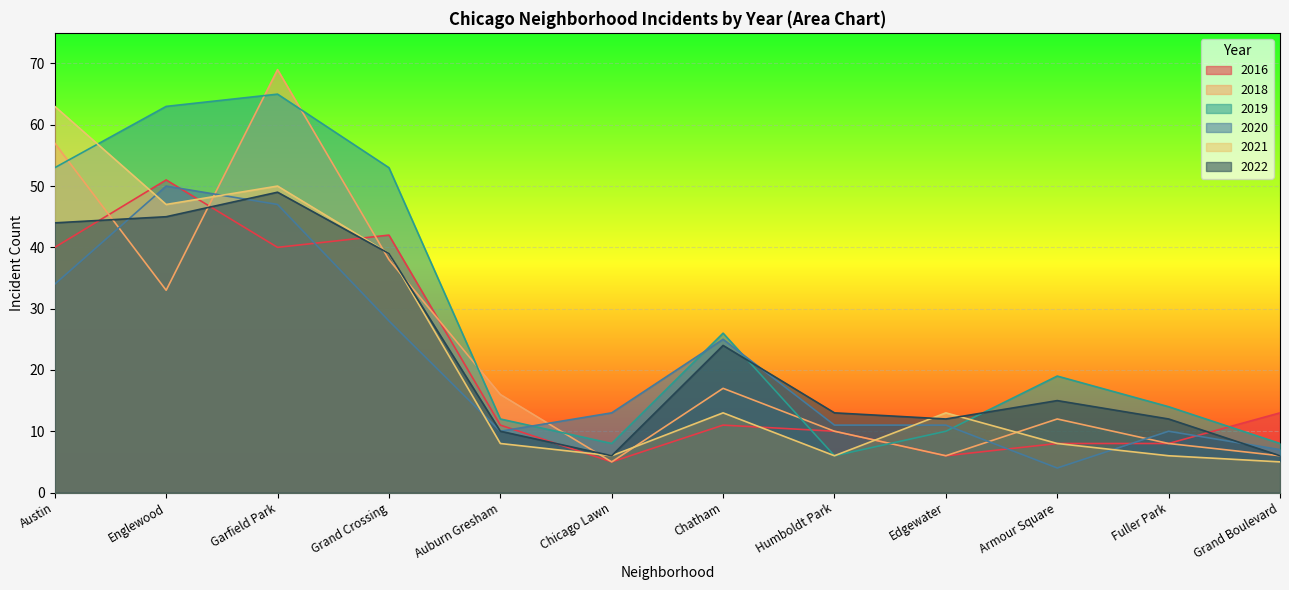

What are all the series names shown in the legend?

2016, 2018, 2019, 2020, 2021, 2022